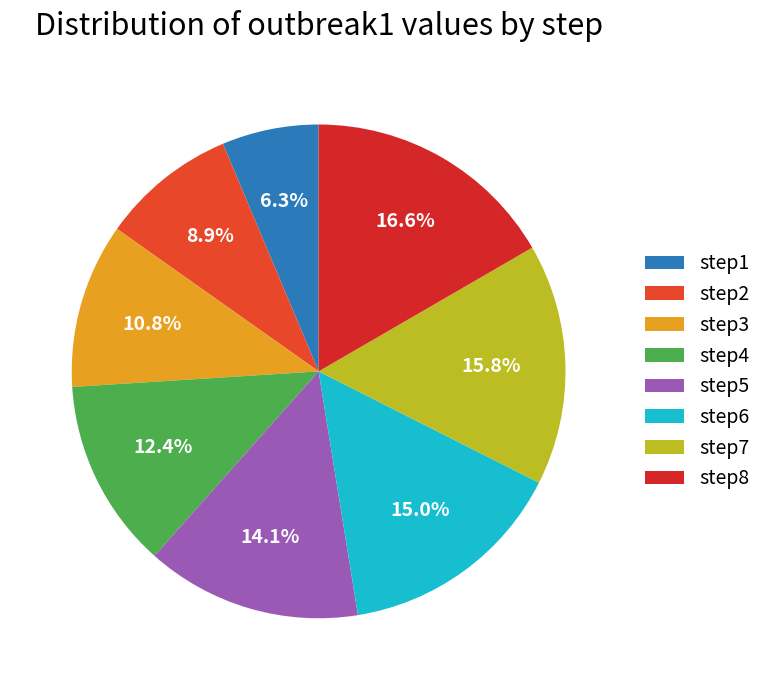

Which slice is the largest?

step8